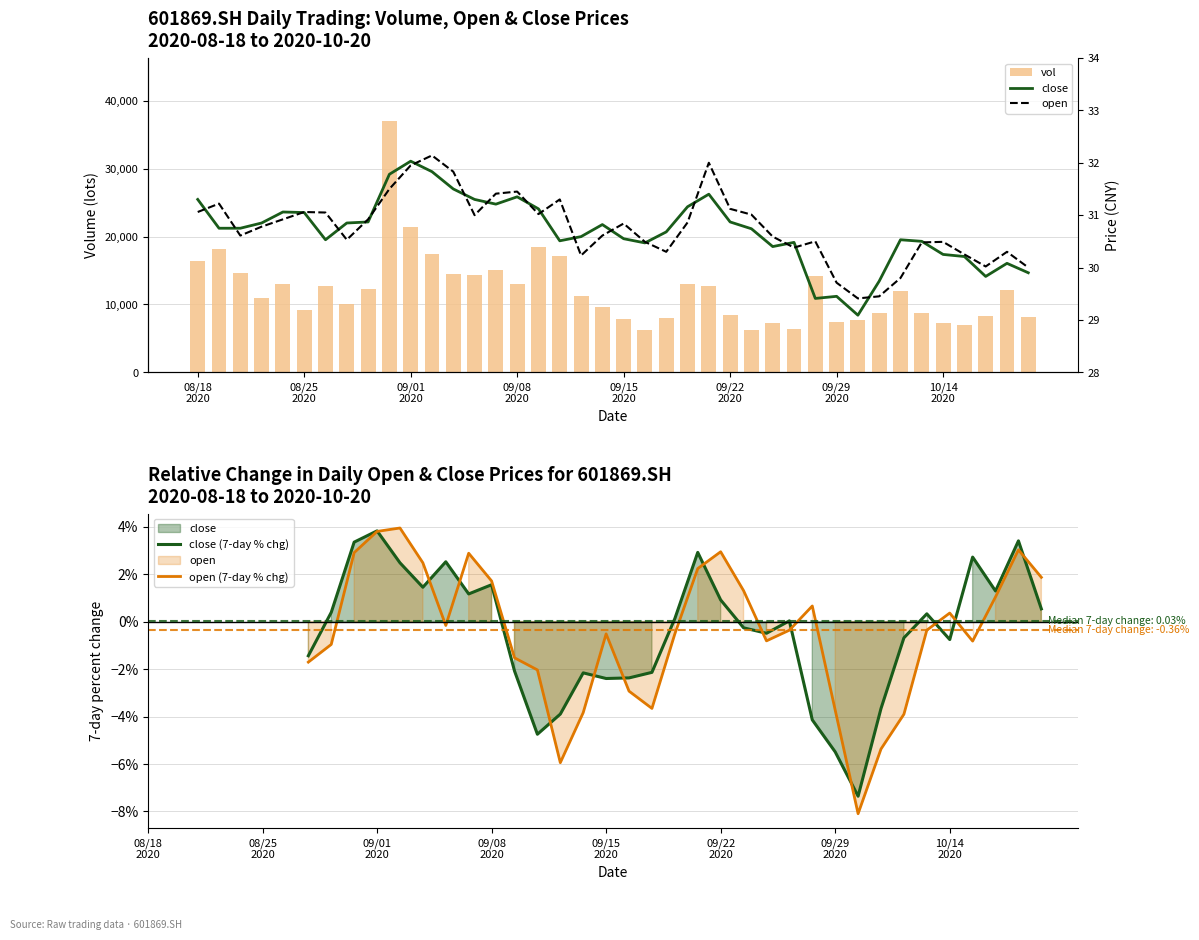

The value of open at 20200928 is 53.7. True or false?

False